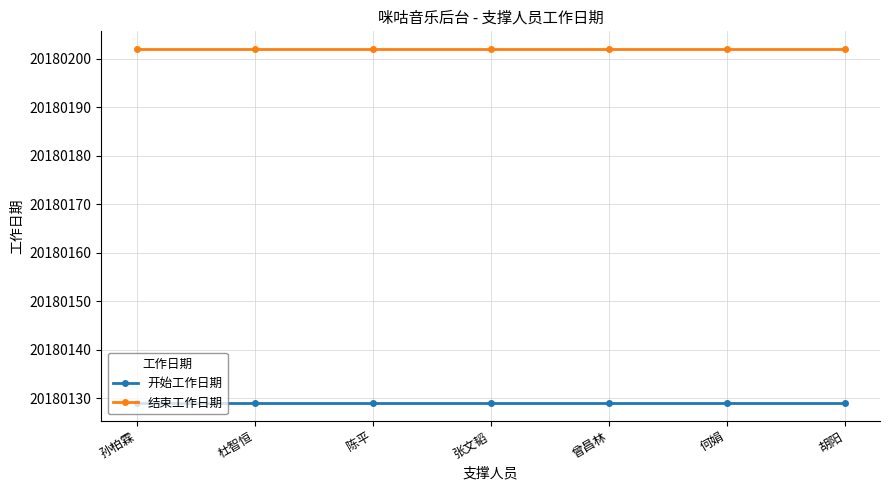

List the series in order of their peak value, lowest first.

开始工作日期, 结束工作日期